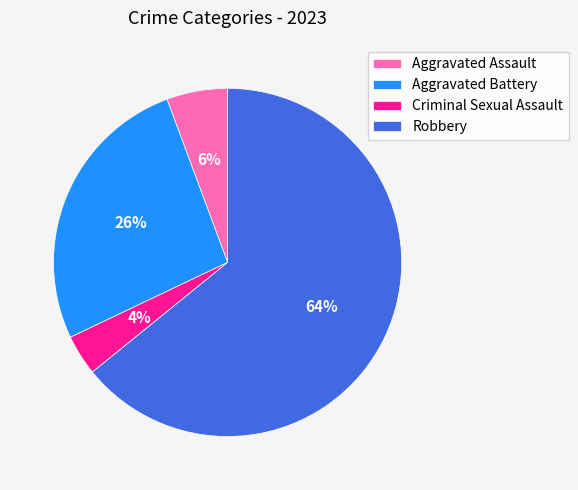

To the nearest percent, what percentage of the pie is Criminal Sexual Assault?

4%